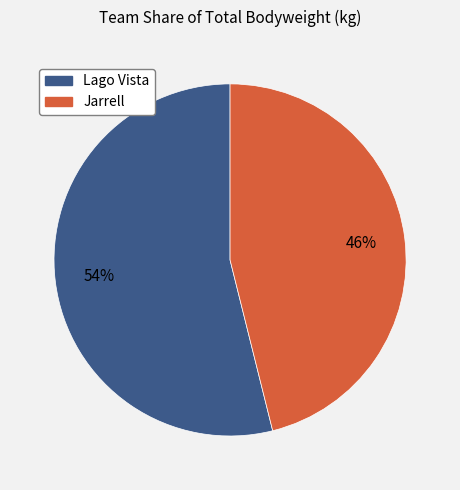

Combined, do Lago Vista and Jarrell account for over 50%?

Yes